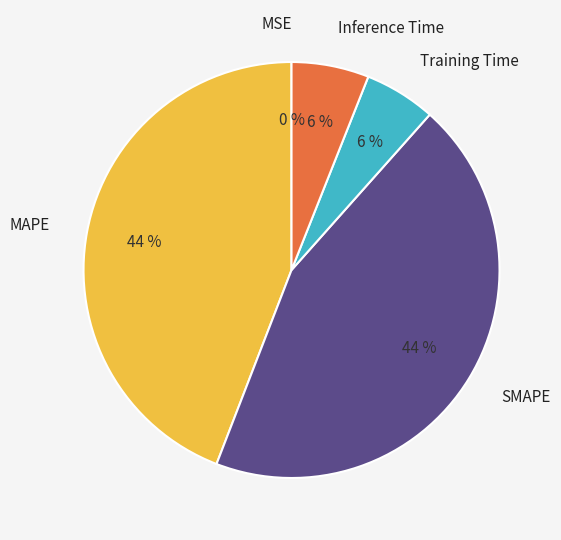

Is it true that MAPE is 44% of the pie?

True